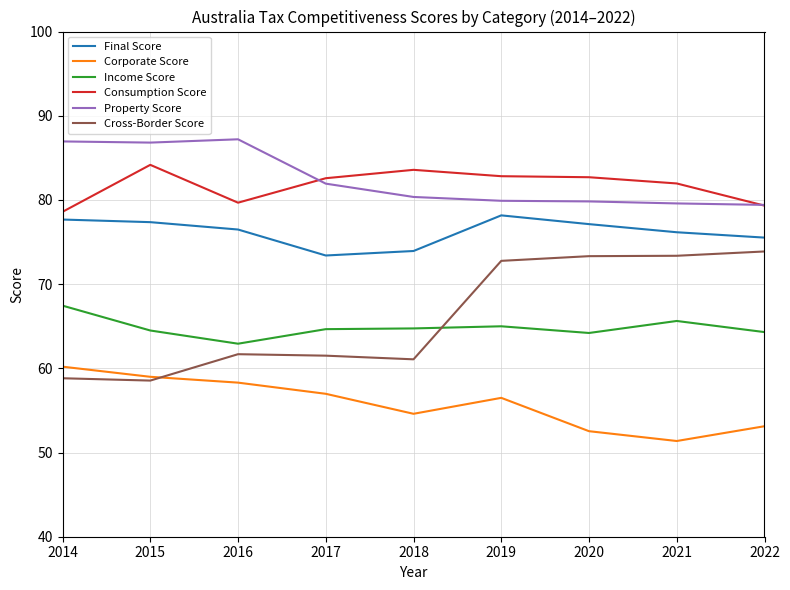

What are all the series names shown in the legend?

Final Score, Corporate Score, Income Score, Consumption Score, Property Score, Cross-Border Score